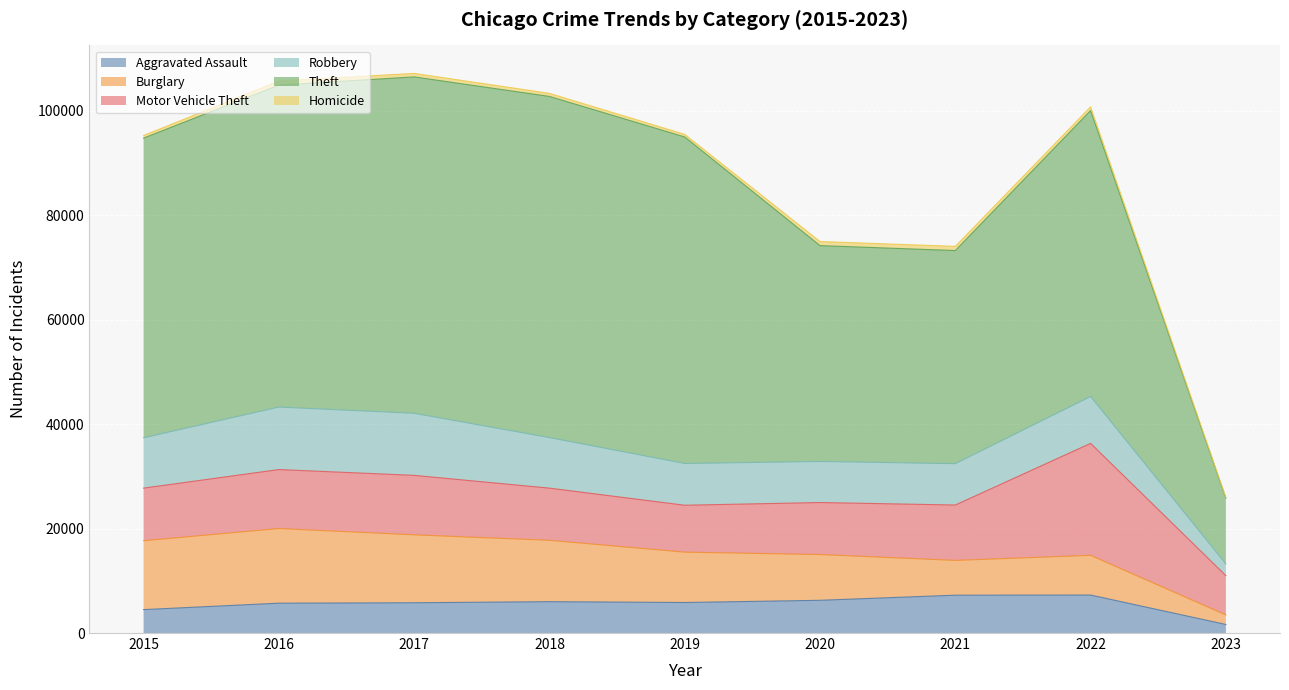

The value of Homicide at 2018 is 589. True or false?

True